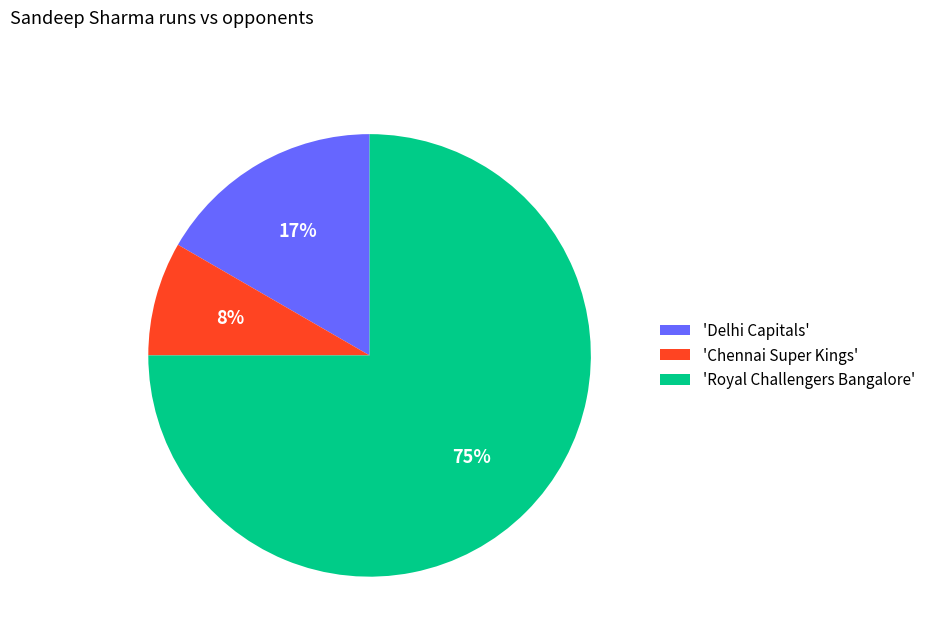

Rank the categories by value from highest to lowest.

'Royal Challengers Bangalore', 'Delhi Capitals', 'Chennai Super Kings'